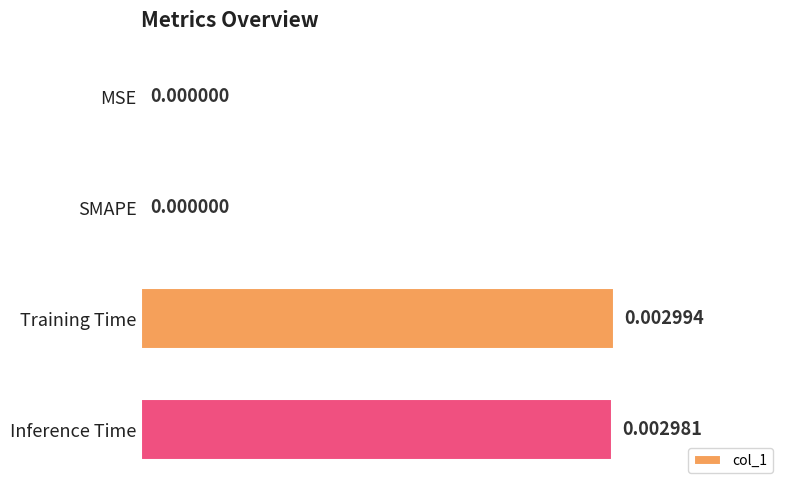

Between Inference Time and MSE, which is larger?

Inference Time